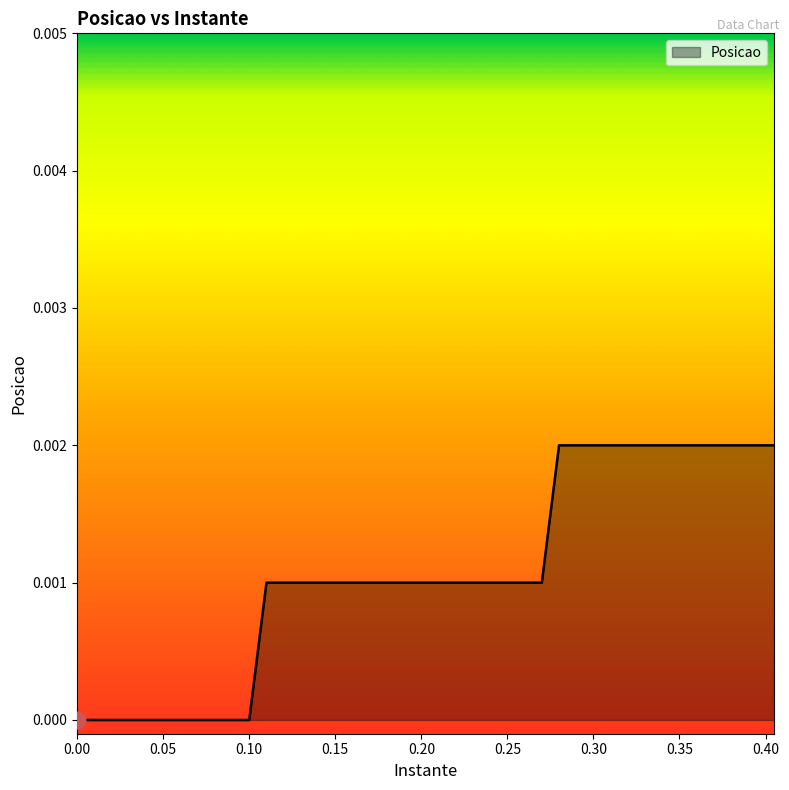

Is this an area chart (filled region under the line)?

Yes